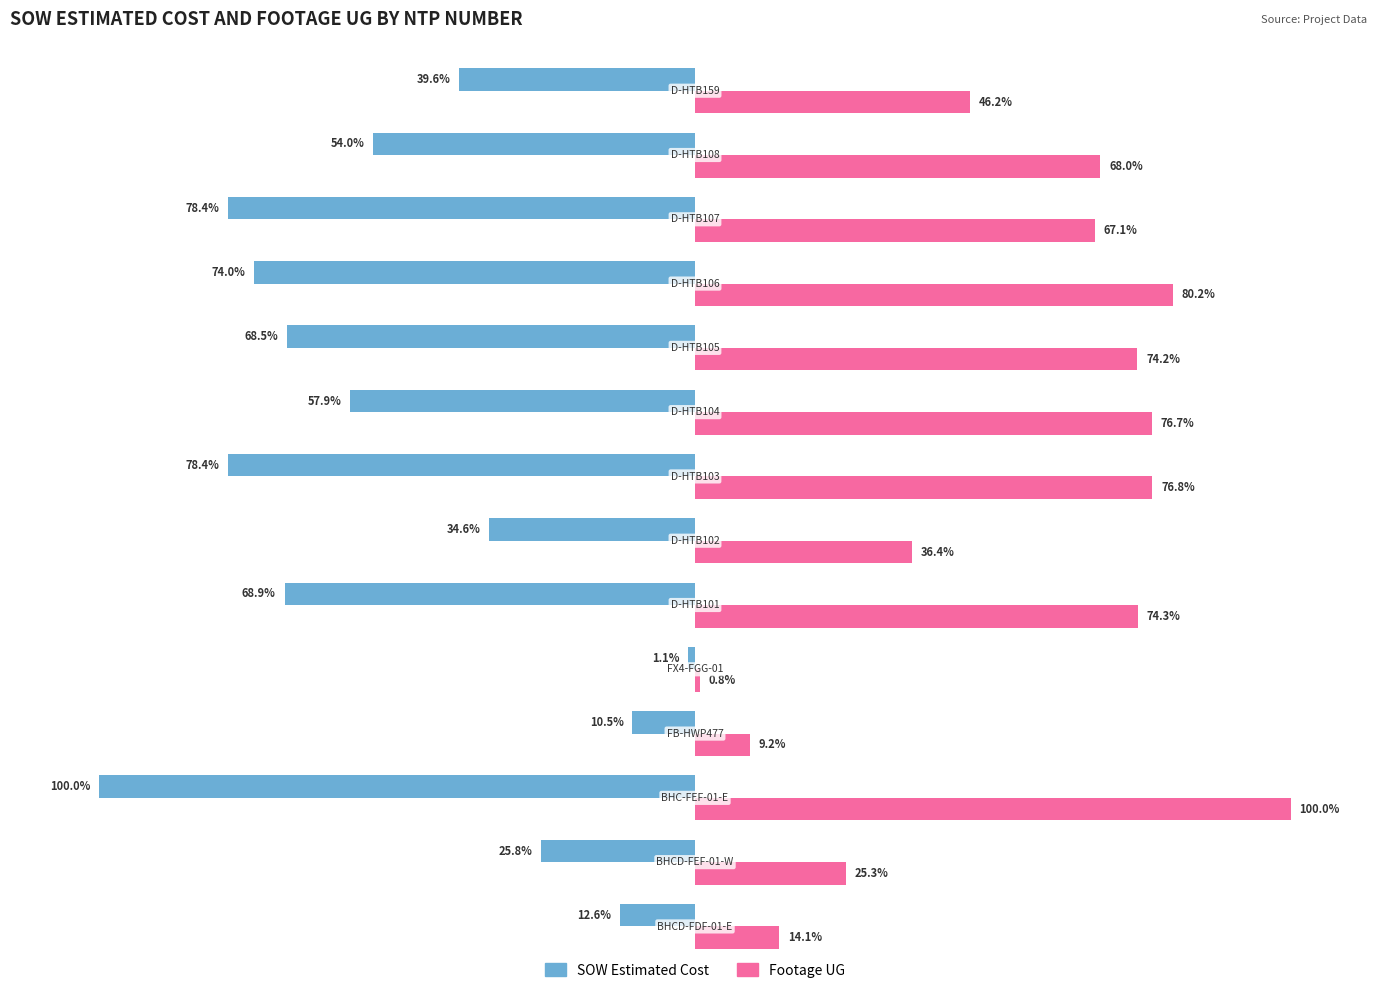

What are all the series names shown in the legend?

SOW Estimated Cost, Footage UG